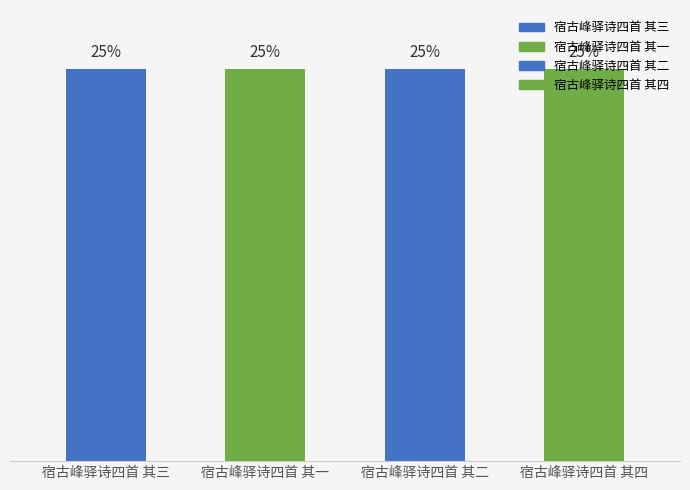

Is it true that the value at 宿古峰驿诗四首 其二 is 262508?

False